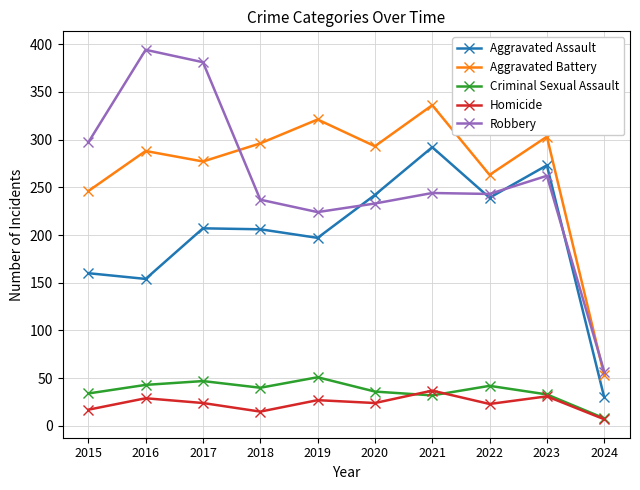

How many lines are shown in the chart?

5